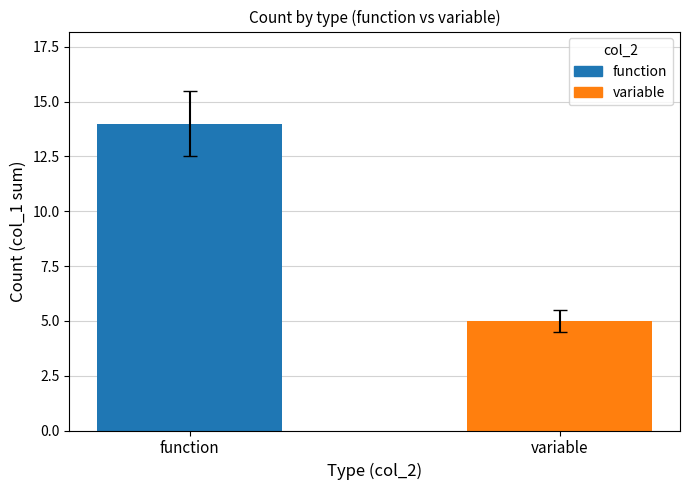

What is the change in value from function to variable?

-9